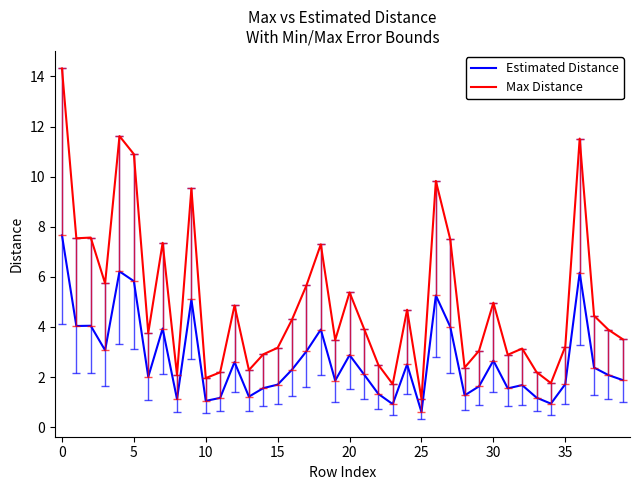

True or false: Estimated Distance and Max Distance intersect in this chart.

False